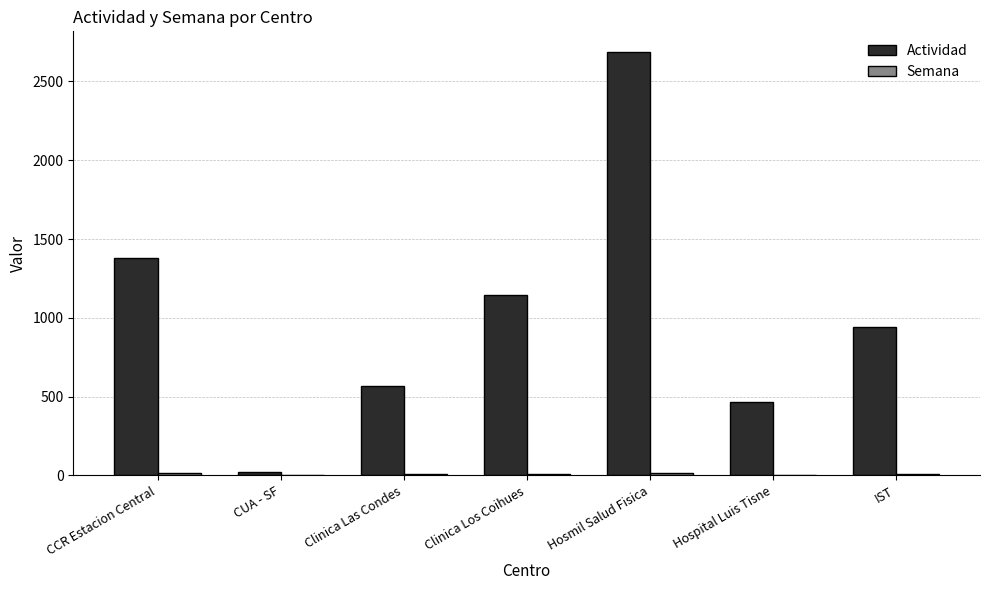

Which series changed the most between Clinica Las Condes and IST?

Actividad